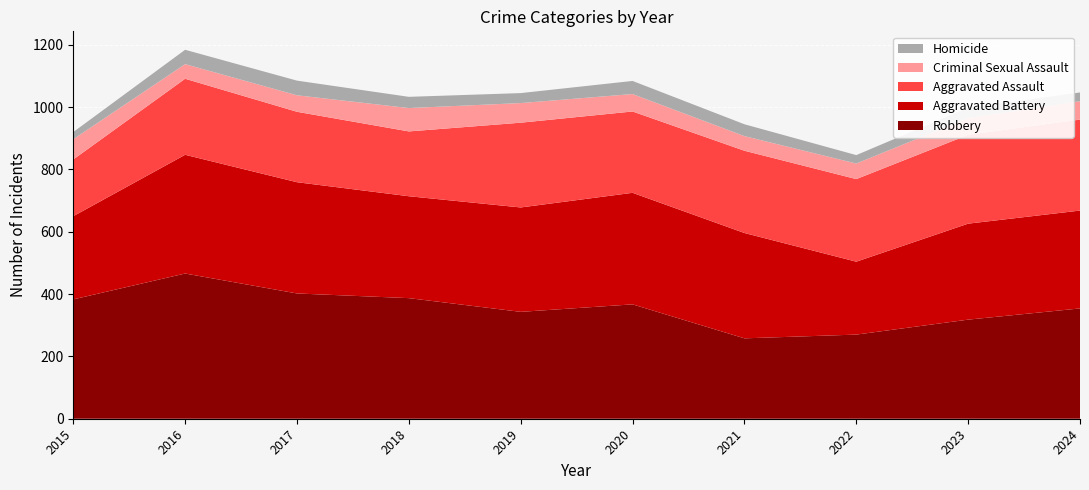

Reading left to right, extract all data points from this chart.

Aggravated Assault: 182	244	226	208	272	261	264	265	285	292
Aggravated Battery: 267	381	357	327	335	358	338	234	308	314
Criminal Sexual Assault: 65	47	53	75	63	56	47	50	54	59
Homicide: 23	46	47	36	32	42	38	27	33	28
Robbery: 383	466	402	387	343	367	258	270	318	354